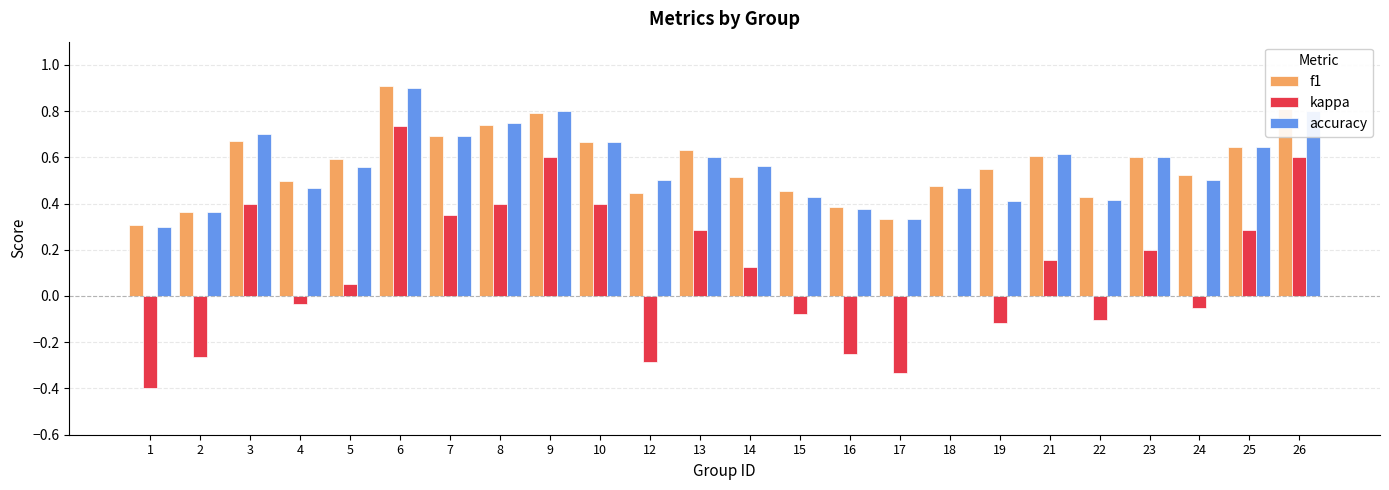

Between 5 and 24, which series saw the biggest shift?

kappa